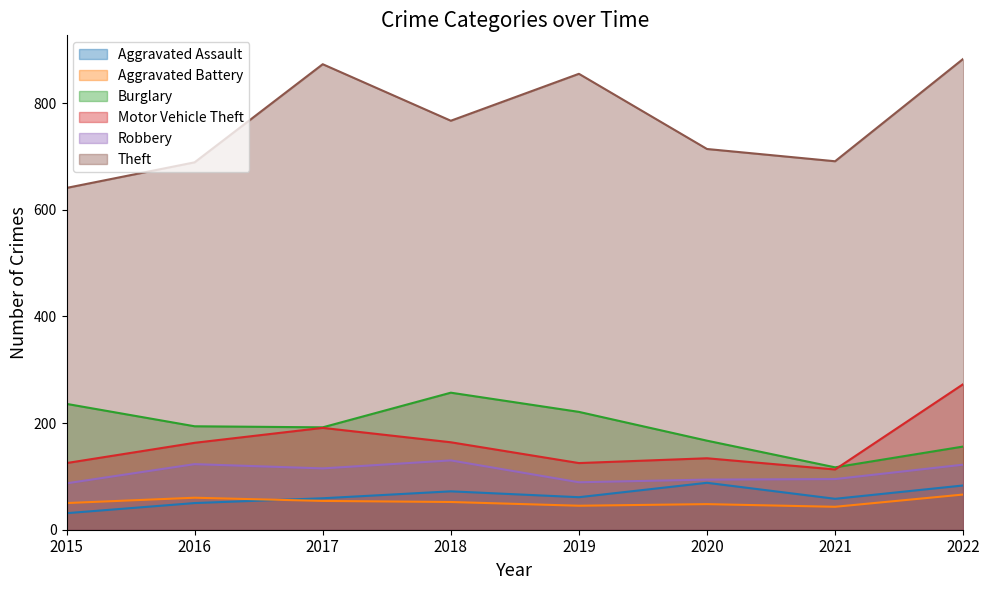

Which series has the largest range (max minus min)?

Theft